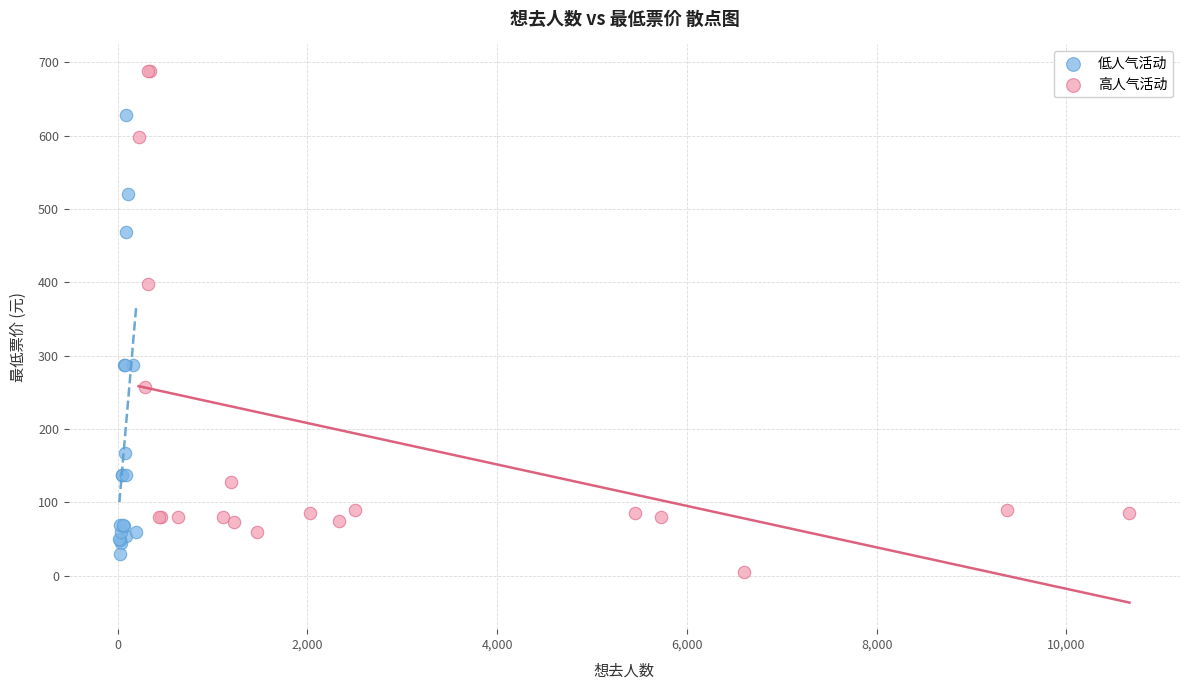

Which series contains the lowest Y value?

高人气活动